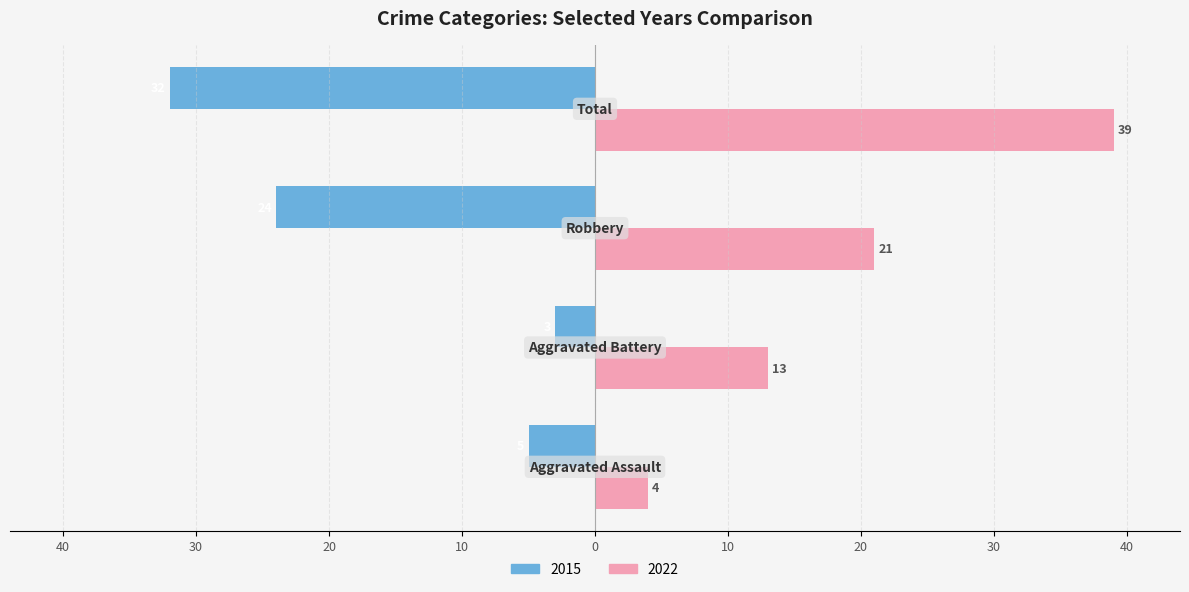

What is the value of the 2015 bar at the 1st from the left?

-5